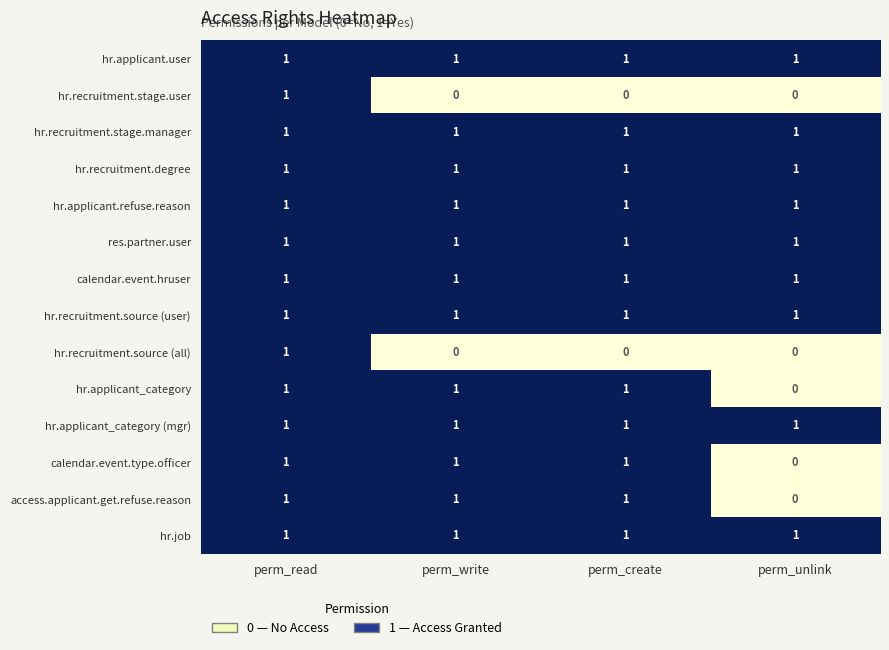

What is the sum of all hr.recruitment.source (user) values?

4